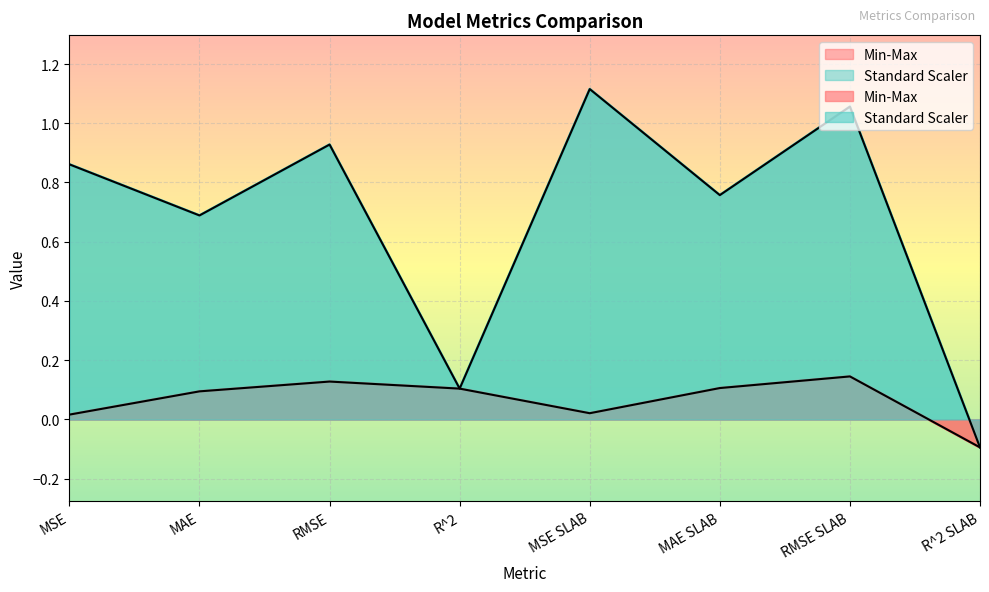

List the series in order of their overall mean, highest first.

Standard Scaler, Min-Max